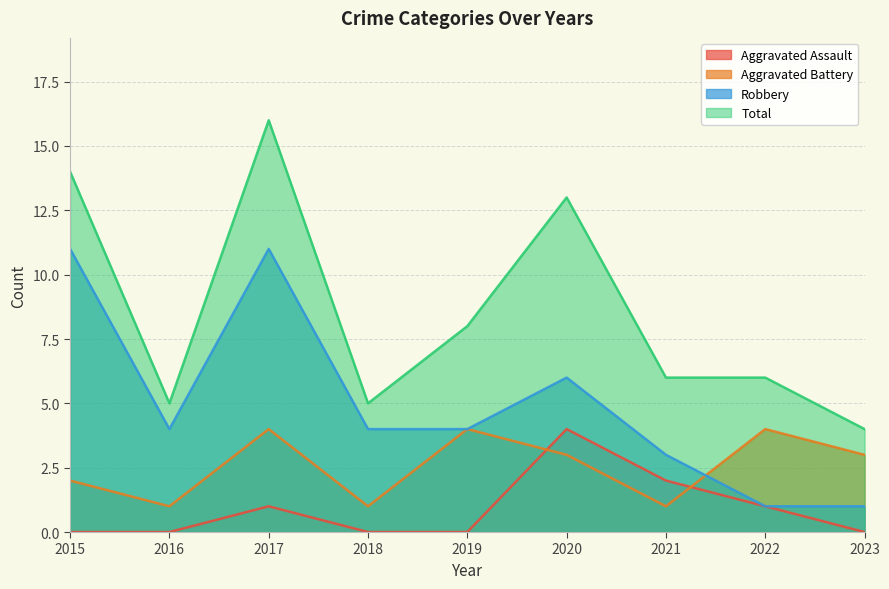

What is the approximate value of Aggravated Assault at 2017?

1